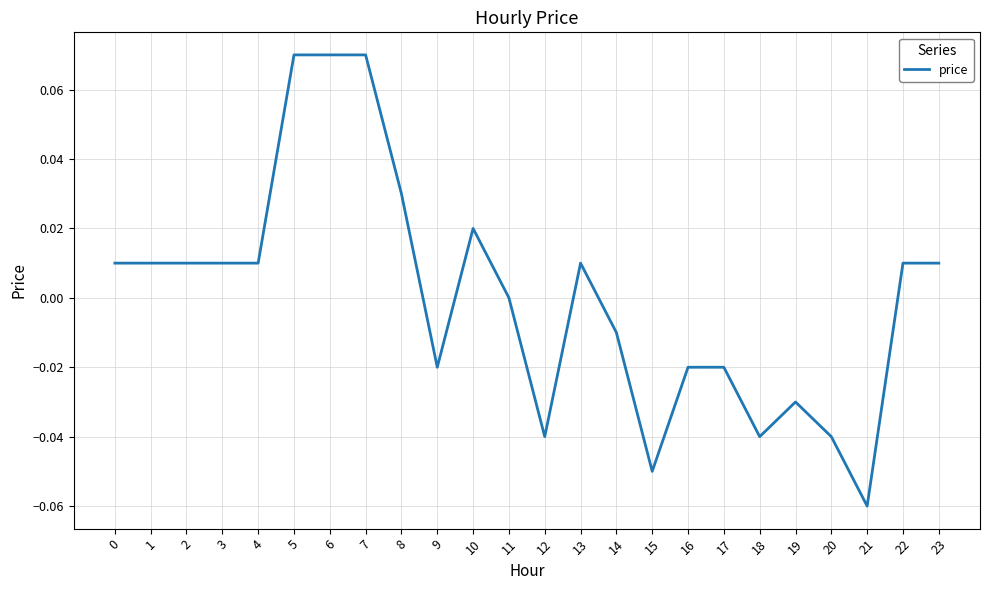

At which category does the chart reach its minimum across all series?

21